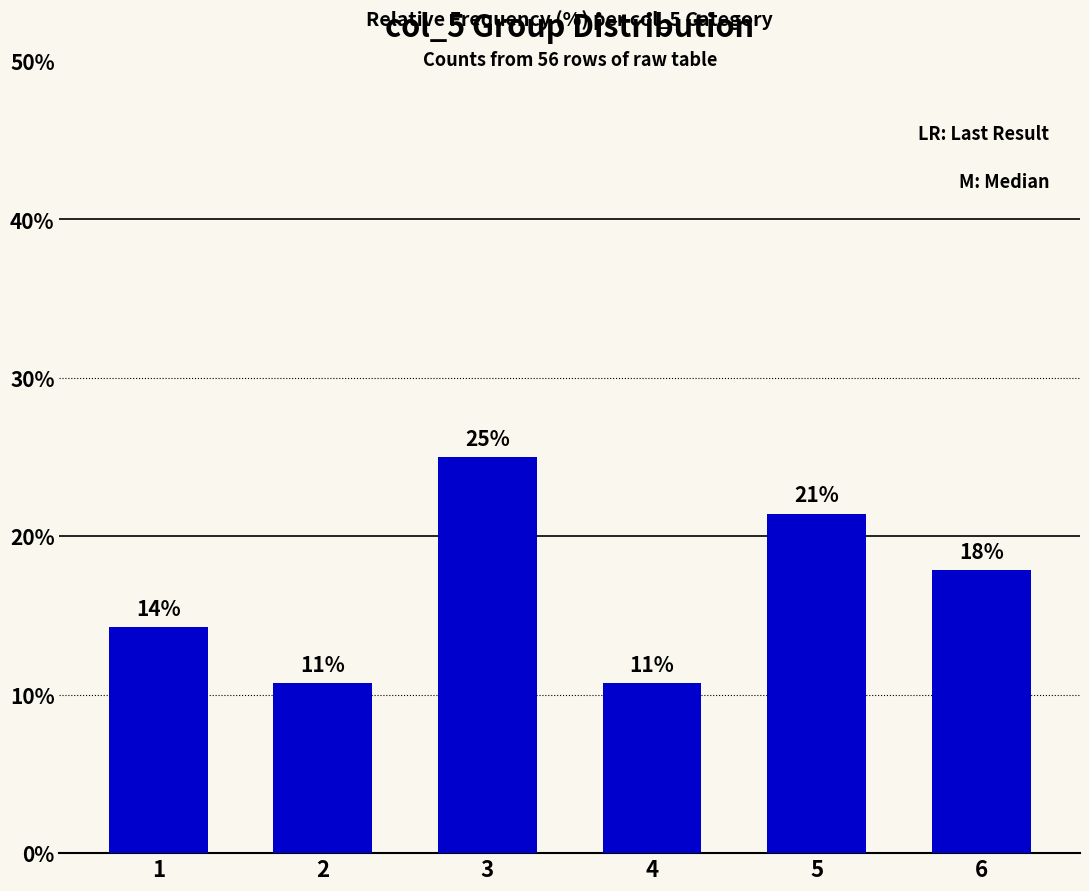

How many bars are there in total?

6